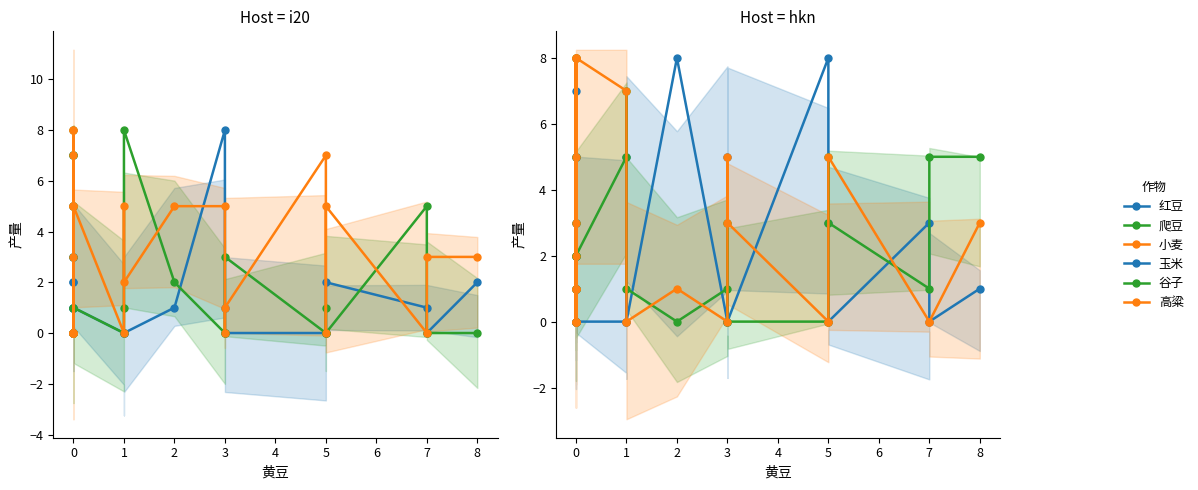

How many values in the 小麦 series are below 3?

12